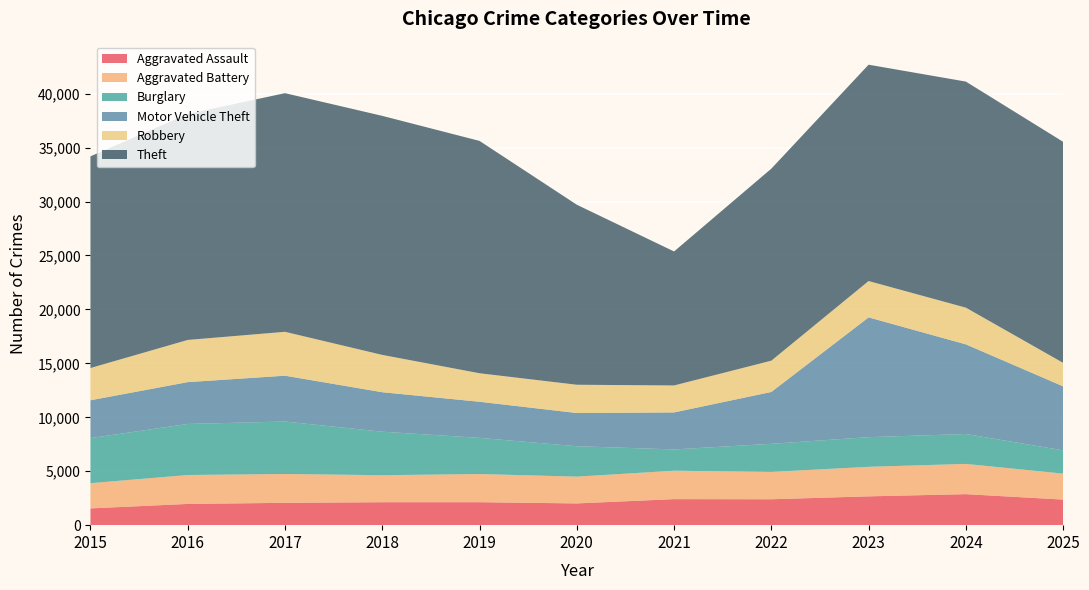

Reading right to left, transcribe all the data shown in this chart.

Aggravated Assault: 2025=2372	2024=2875	2023=2671	2022=2402	2021=2413	2020=2016	2019=2129	2018=2127	2017=2071	2016=1969	2015=1554
Aggravated Battery: 2025=2406	2024=2803	2023=2739	2022=2534	2021=2634	2020=2484	2019=2611	2018=2504	2017=2674	2016=2680	2015=2338
Burglary: 2025=2158	2024=2773	2023=2749	2022=2606	2021=1974	2020=2819	2019=3353	2018=4035	2017=4862	2016=4734	2015=4179
Motor Vehicle Theft: 2025=5934	2024=8311	2023=11104	2022=4807	2021=3431	2020=3077	2019=3348	2018=3659	2017=4251	2016=3877	2015=3507
Robbery: 2025=2178	2024=3403	2023=3370	2022=2900	2021=2500	2020=2622	2019=2643	2018=3460	2017=4068	2016=3911	2015=2990
Theft: 2025=20492	2024=20958	2023=20056	2022=17801	2021=12422	2020=16690	2019=21539	2018=22160	2017=22123	2016=20951	2015=19625